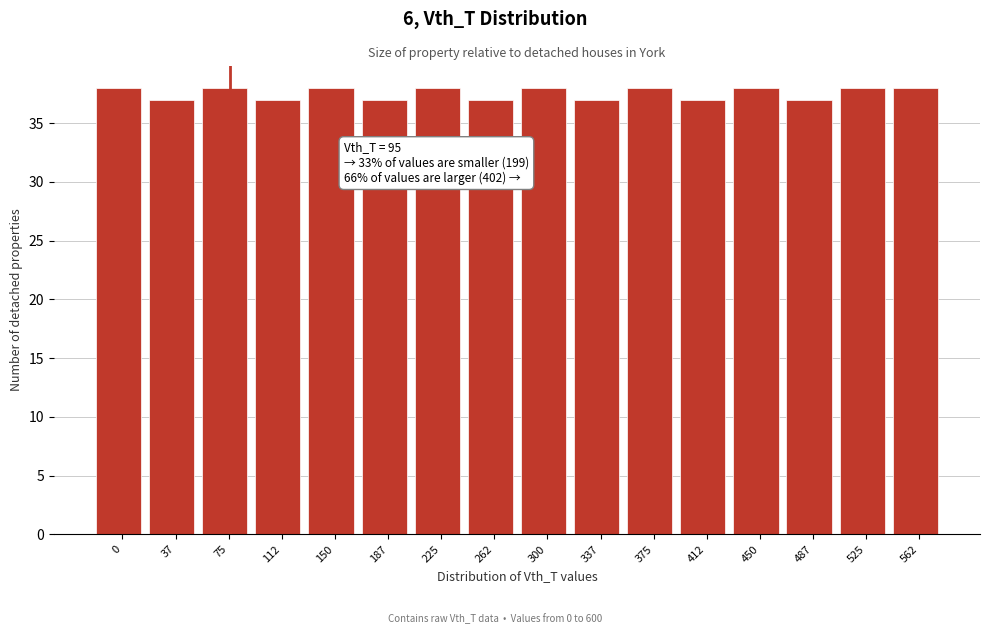

Reading right to left, what are all the values shown in this chart?

38	38	37	38	37	38	37	38	37	38	37	38	37	38	37	38